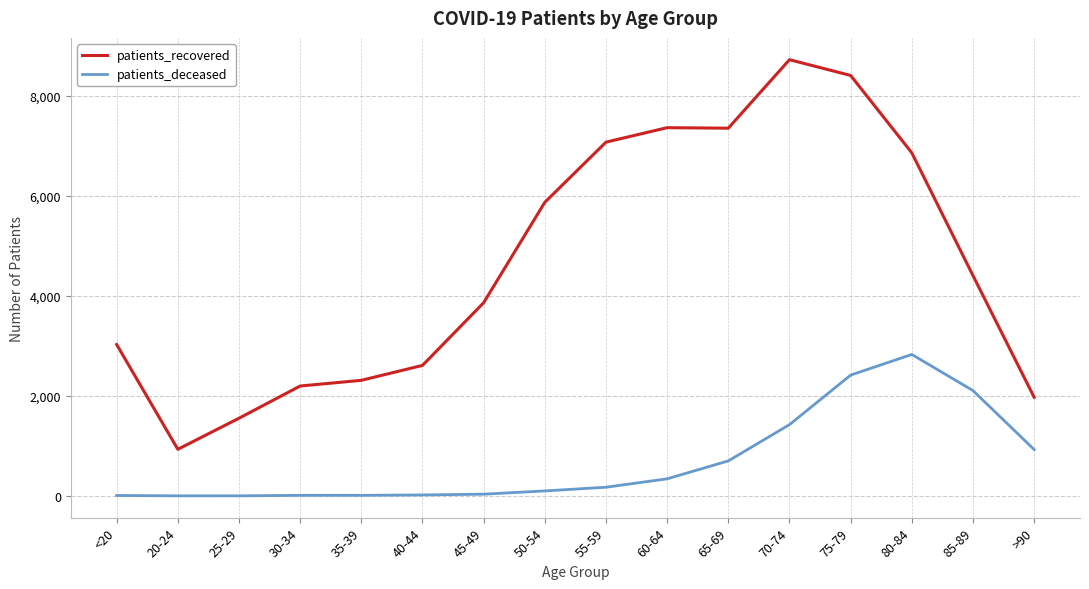

True or false: patients_deceased and patients_recovered cross at least once.

False